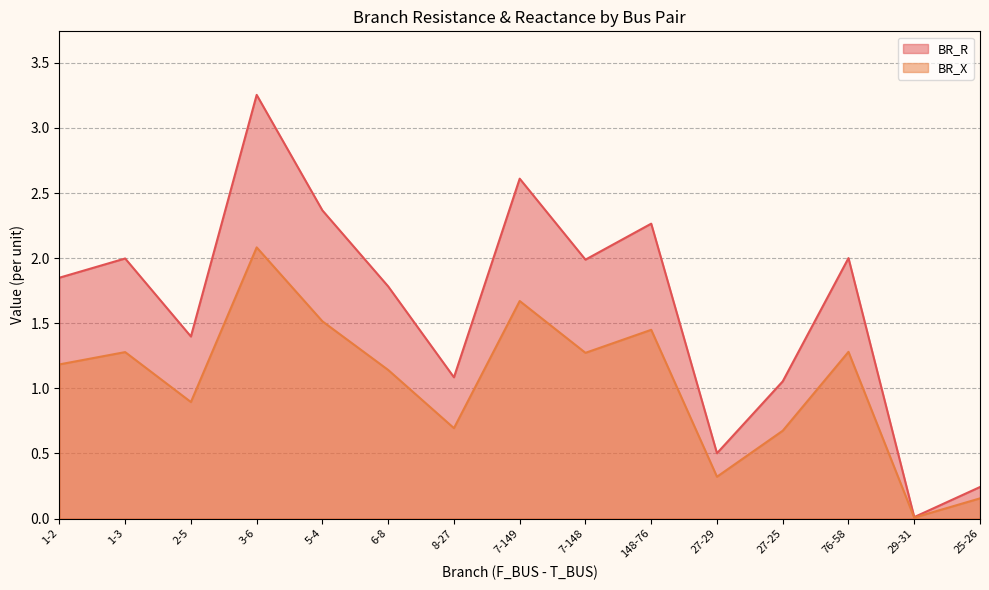

What are all the series names shown in the legend?

BR_R, BR_X